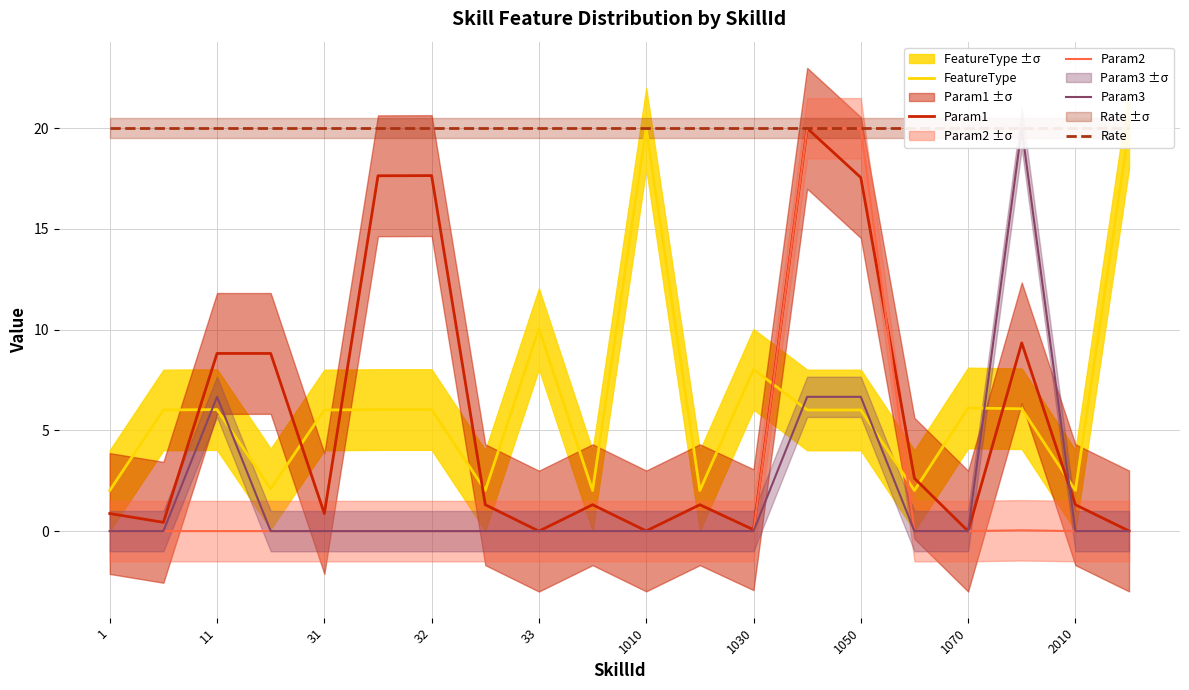

Count the number of data series in this chart.

5